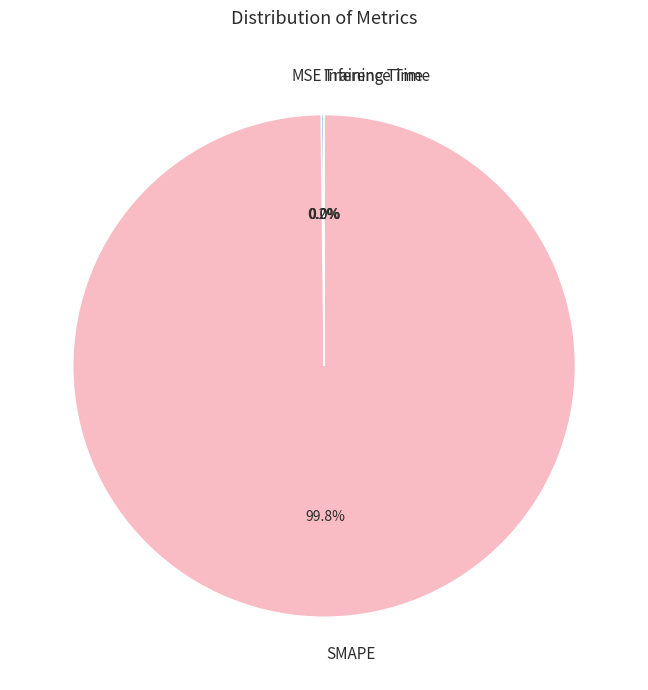

Which category has the biggest portion of the pie?

SMAPE